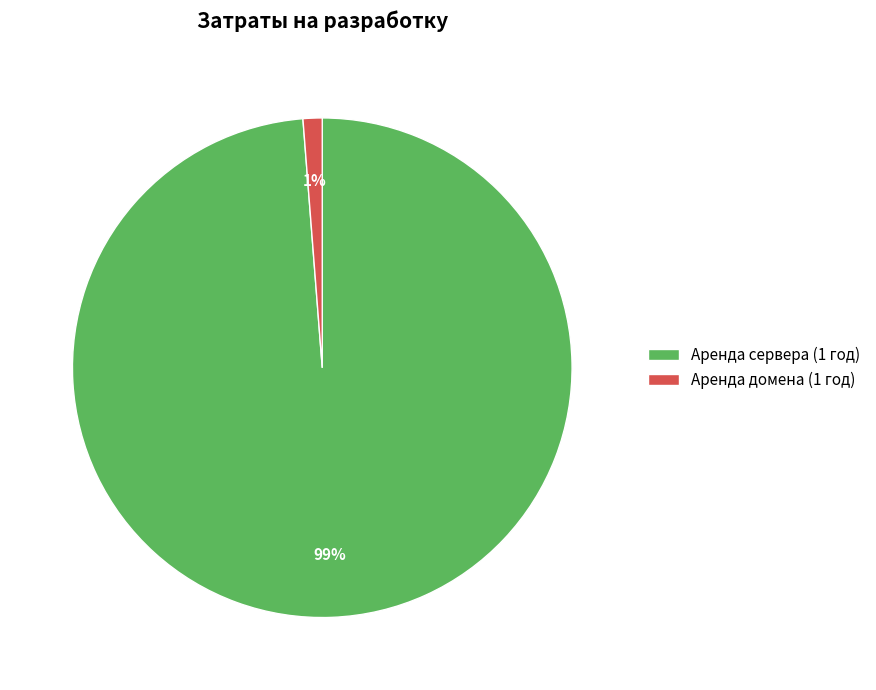

Rank the categories by value from lowest to highest.

Аренда домена (1 год), Аренда сервера (1 год)